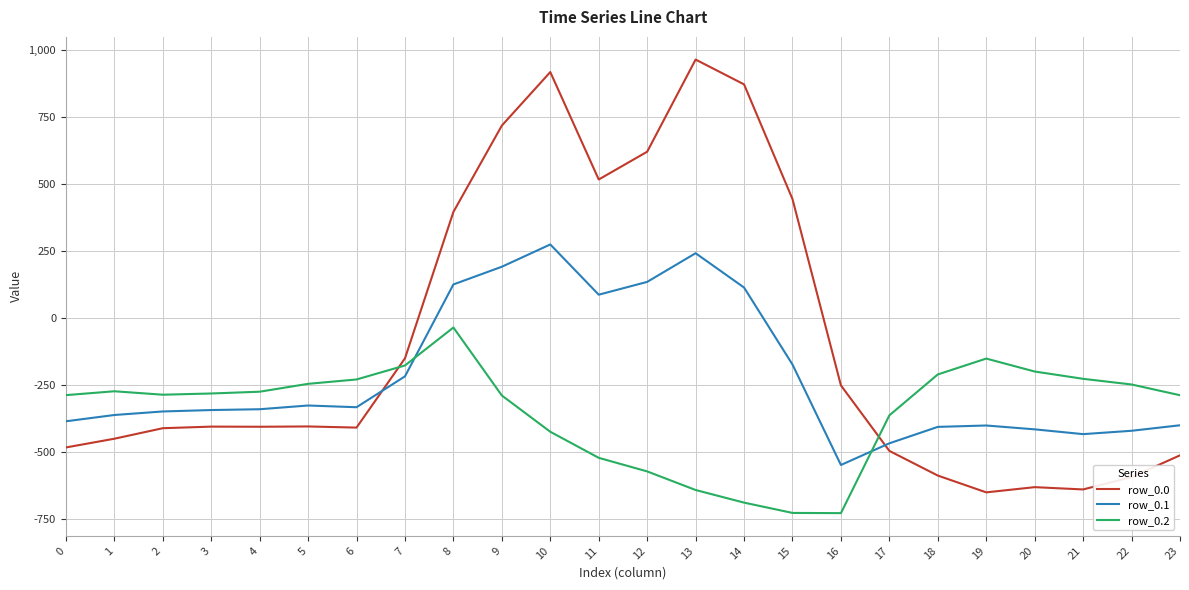

What is the spread (max minus min) of values at 6?

179.2